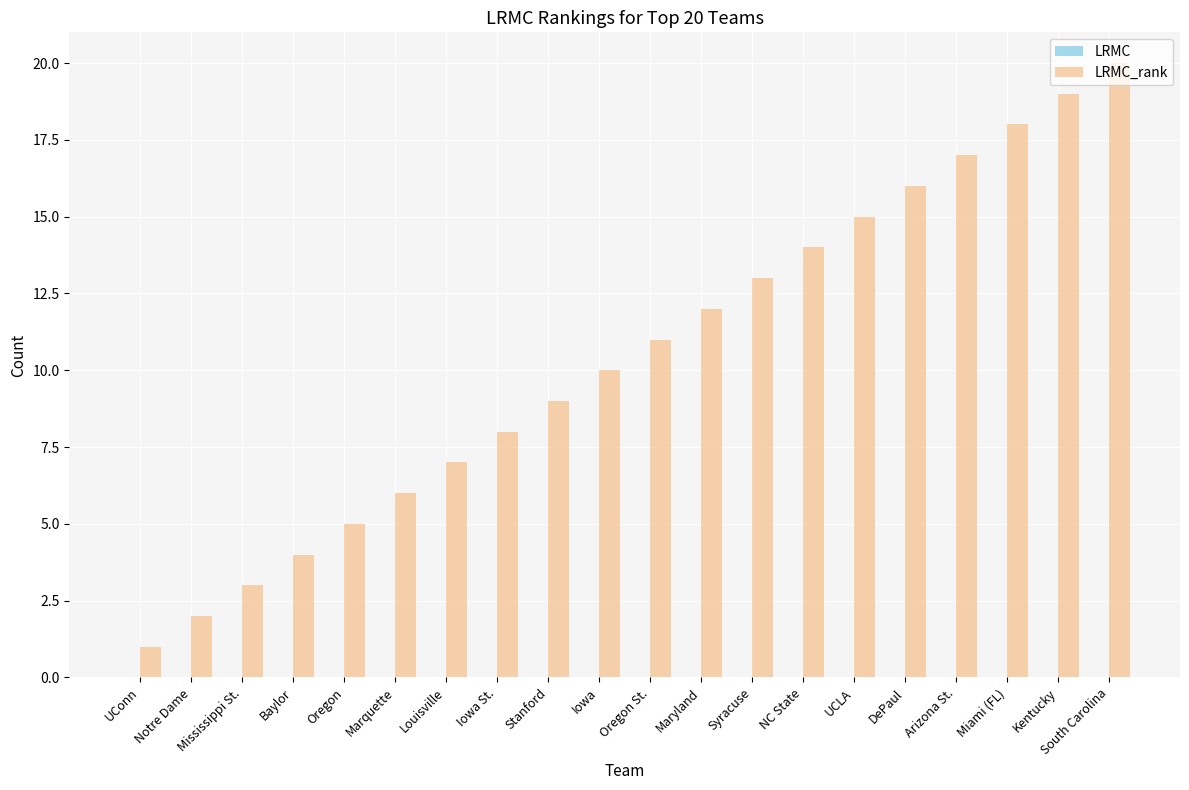

At which category is the sum across all series the highest?

South Carolina